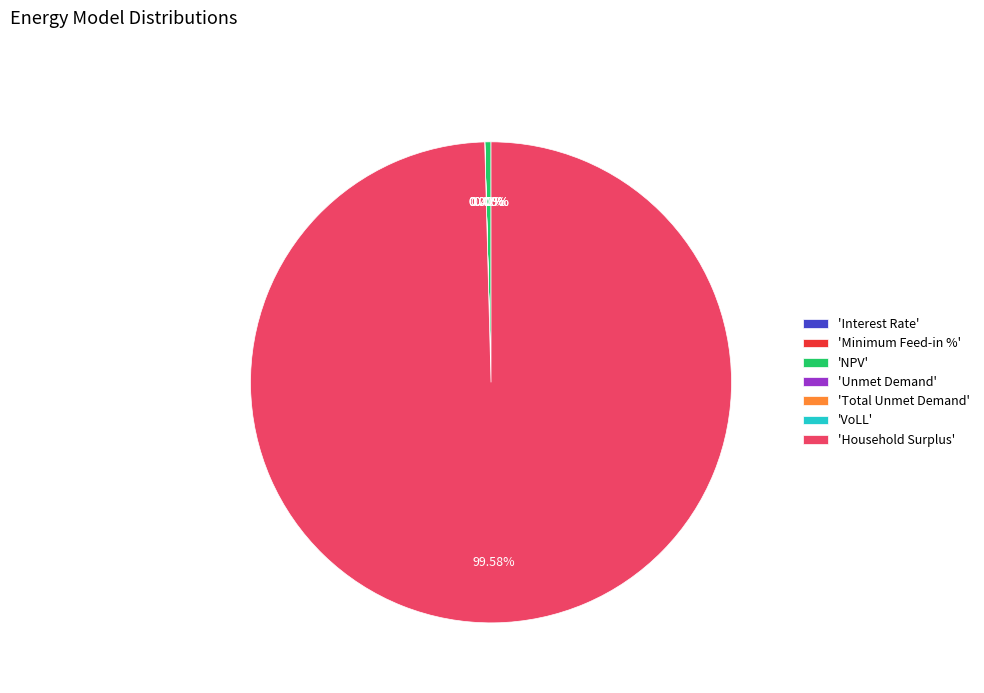

To the nearest percent, what is the difference between the Household Surplus and Interest Rate slice percentages?

100%